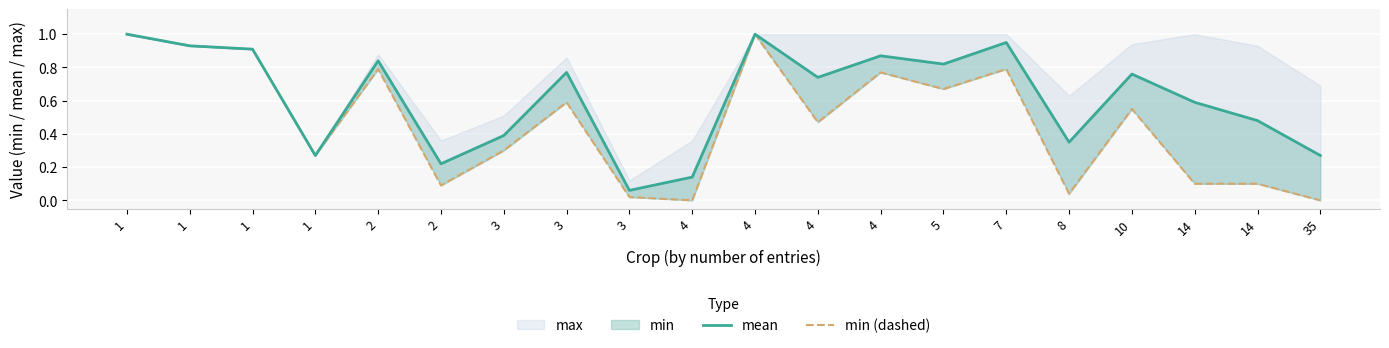

True or false: mean and min (dashed) intersect in this chart.

False